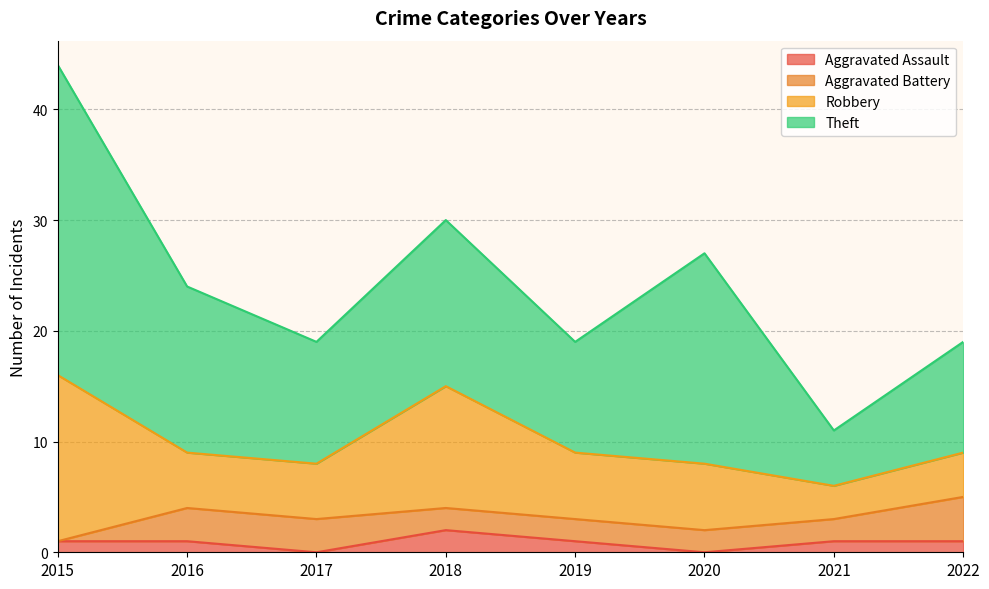

How many series are shown in this chart?

4